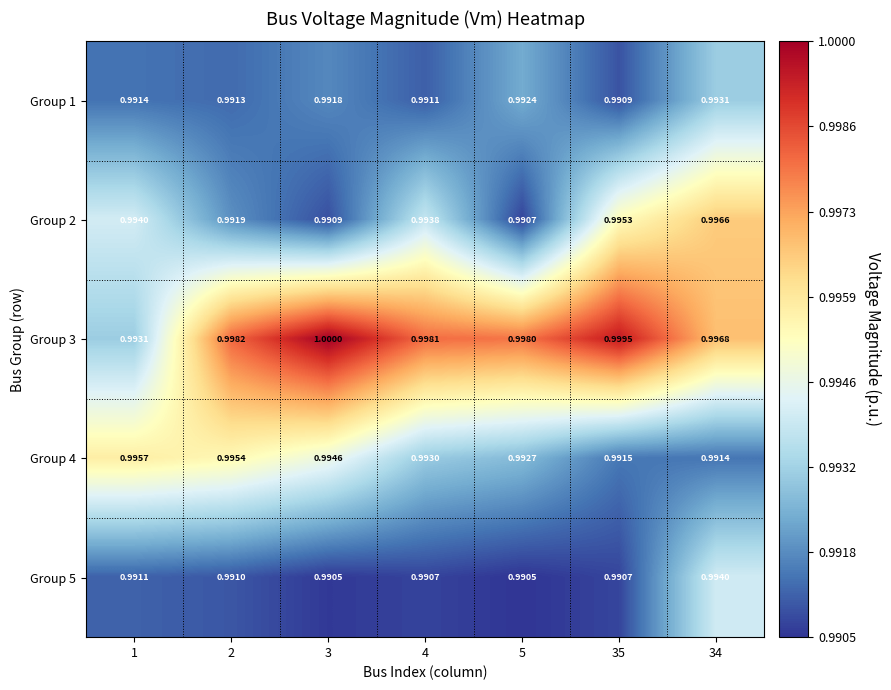

Is the value of Group 5 at 5 greater than the value of Group 3 at 3?

No